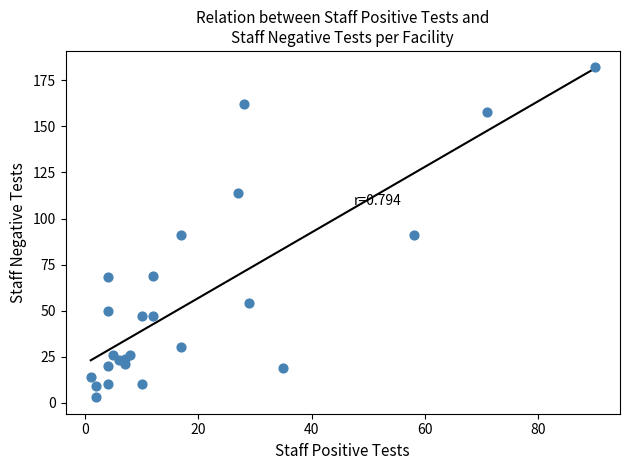

What is the range of Y values (max minus min)?

179